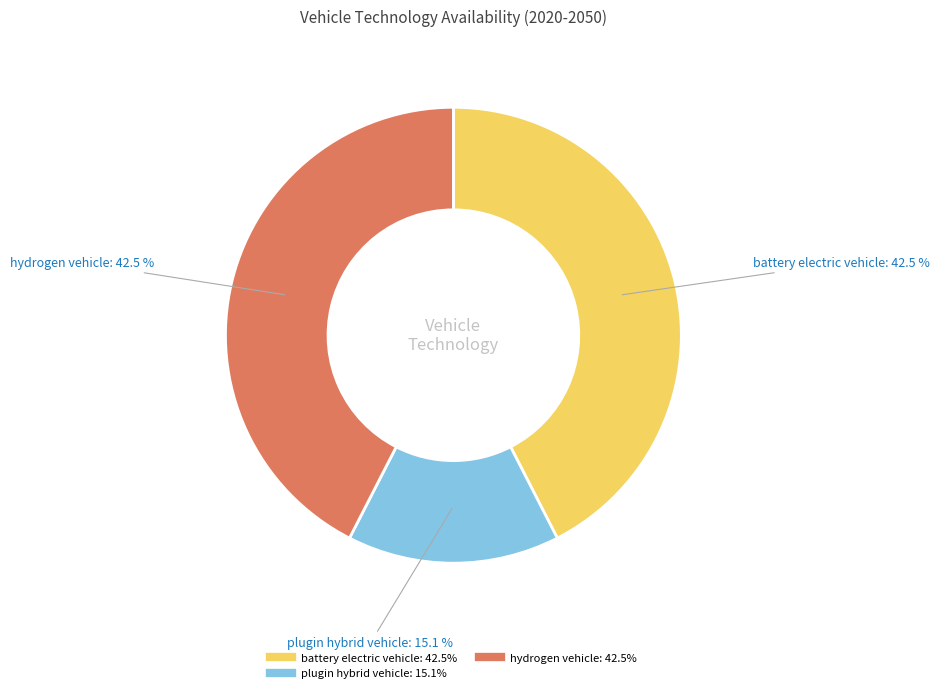

Does any single category account for the majority?

No